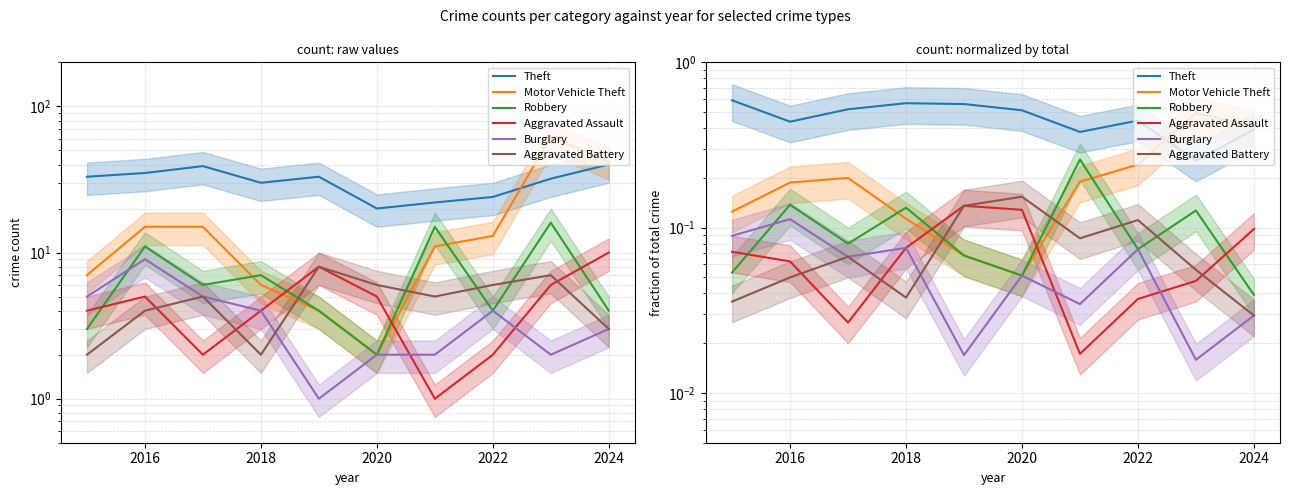

True or false: Motor Vehicle Theft has more than 1 points higher than both neighbors.

True